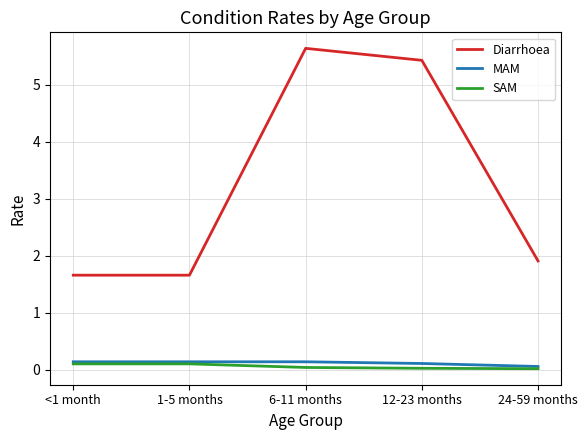

True or false: Diarrhoea and MAM cross at least once.

False